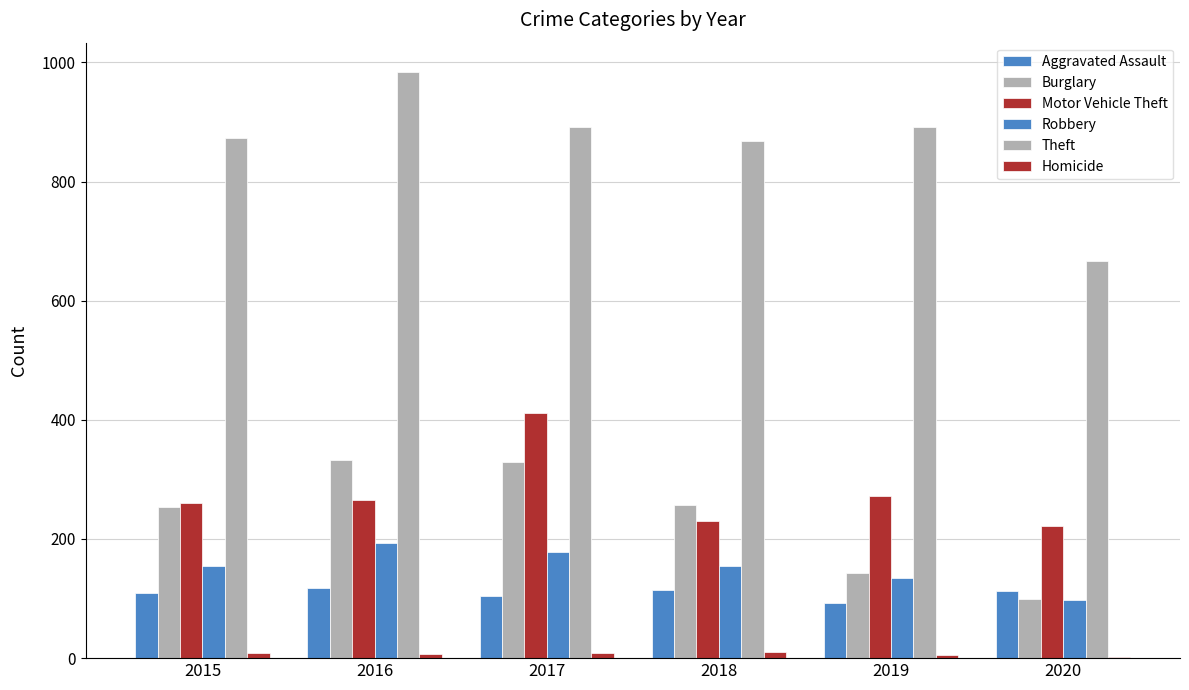

Is the value of Aggravated Assault at 2015 greater than the value of Robbery at 2017?

No